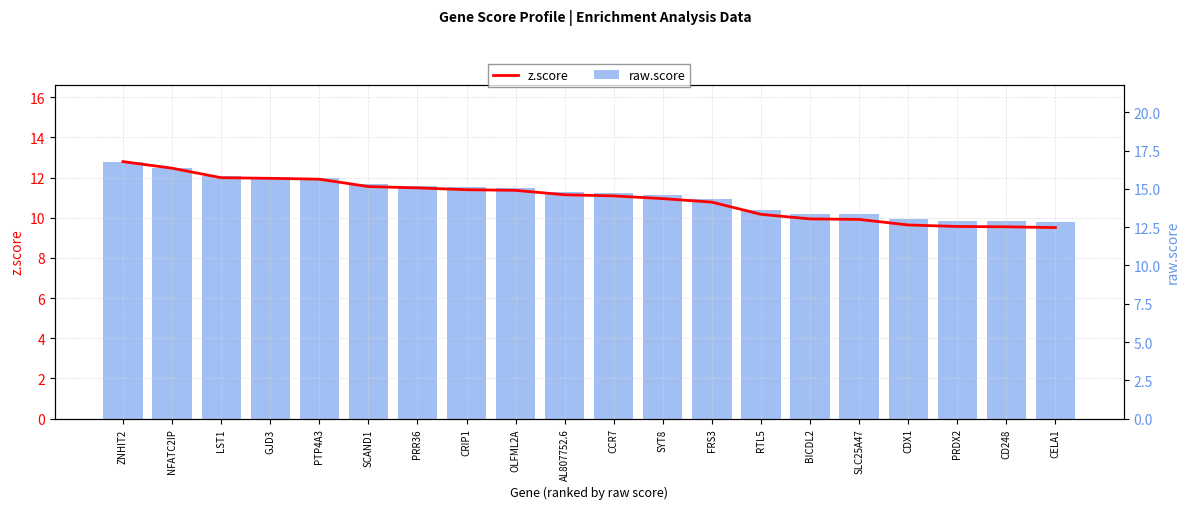

Is it true that raw.score equals 14.8 at AL807752.6?

True